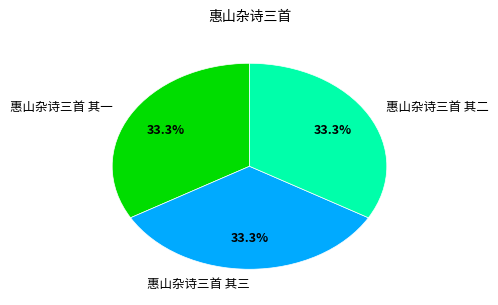

To the nearest percent, what is the average slice percentage?

33%